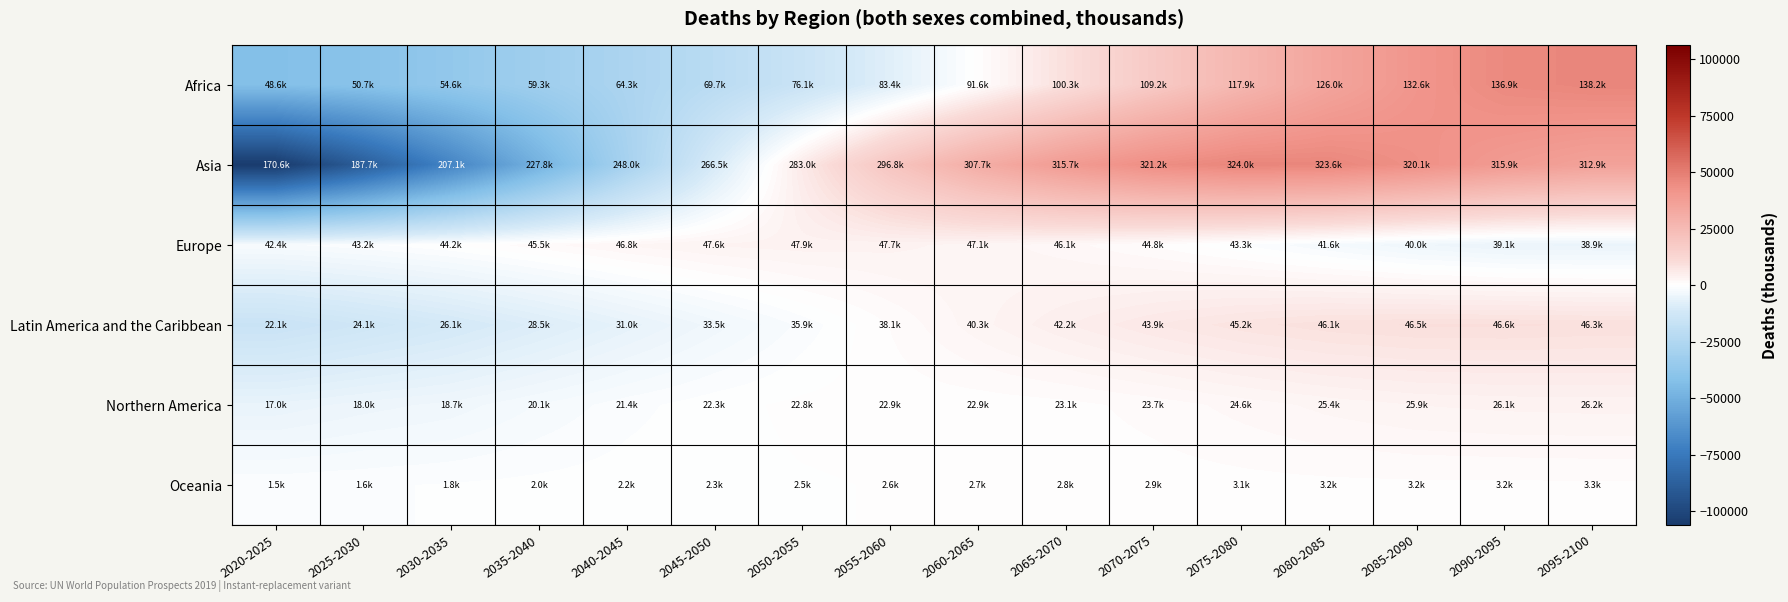

Between 2045-2050 and 2065-2070, which series saw the biggest shift?

Asia